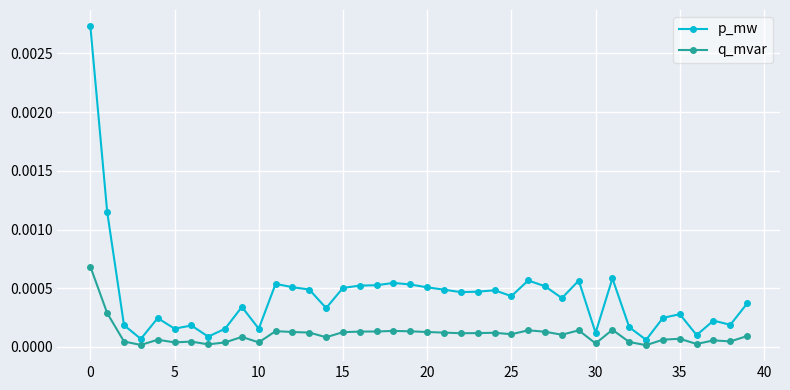

Rank the series by their average value, from highest to lowest.

p_mw, q_mvar